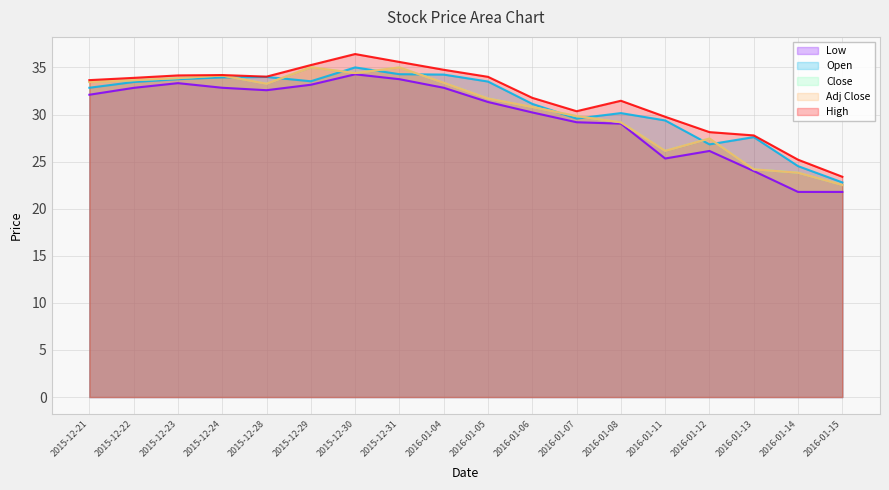

What position from the right is 2016-01-15?

1